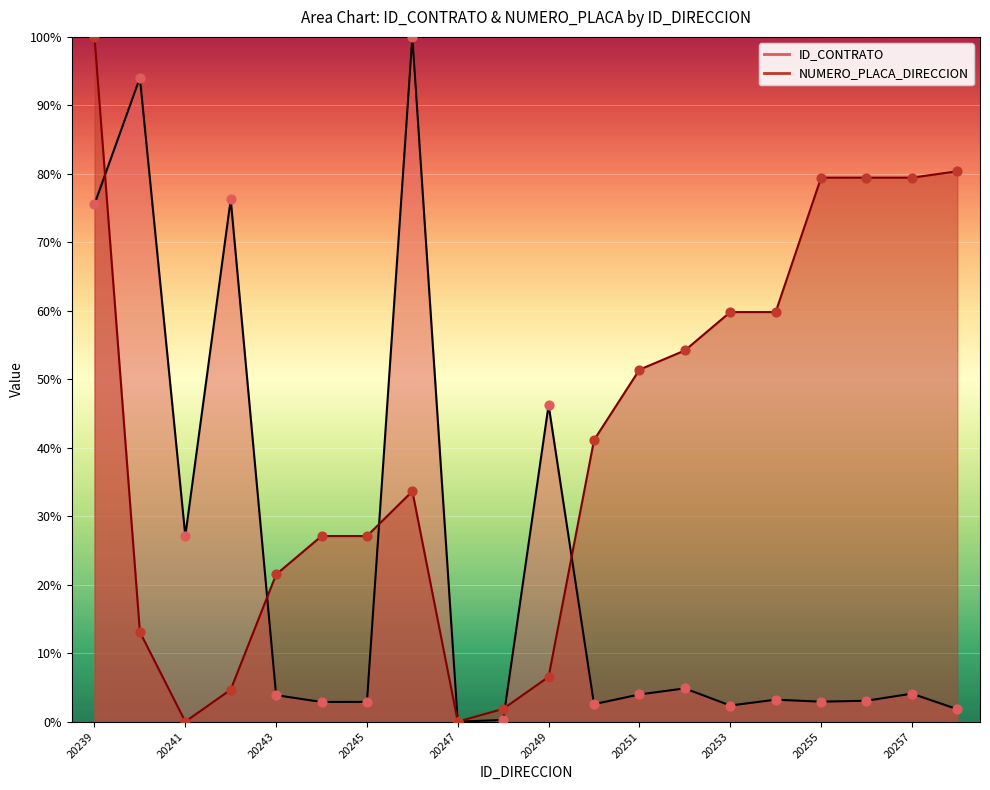

What are all the series names shown in the legend?

ID_CONTRATO, NUMERO_PLACA_DIRECCION